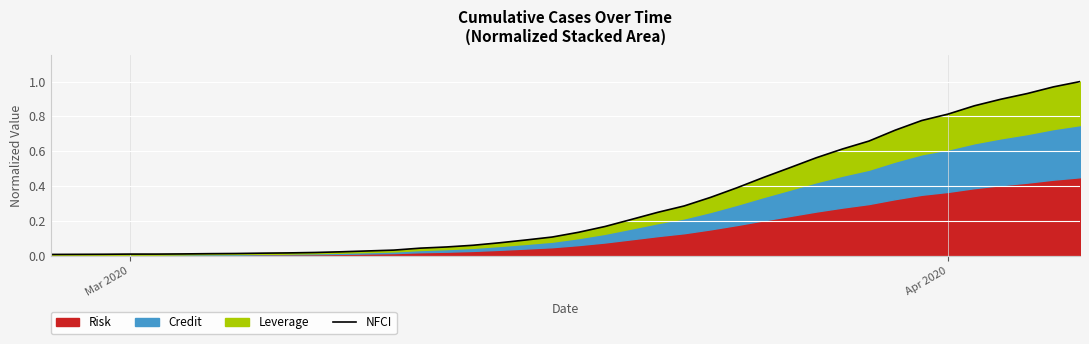

Reading left to right, list all the values displayed in this chart.

0.0	0.0	0.0	0.0	0.0	0.0	0.0	0.0	0.0	0.0	0.0	0.0	0.0	0.0	0.0	0.0	0.1	0.1	0.1	0.1	0.1	0.2	0.2	0.2	0.3	0.3	0.4	0.4	0.5	0.6	0.6	0.7	0.7	0.8	0.8	0.9	0.9	0.9	1.0	1.0